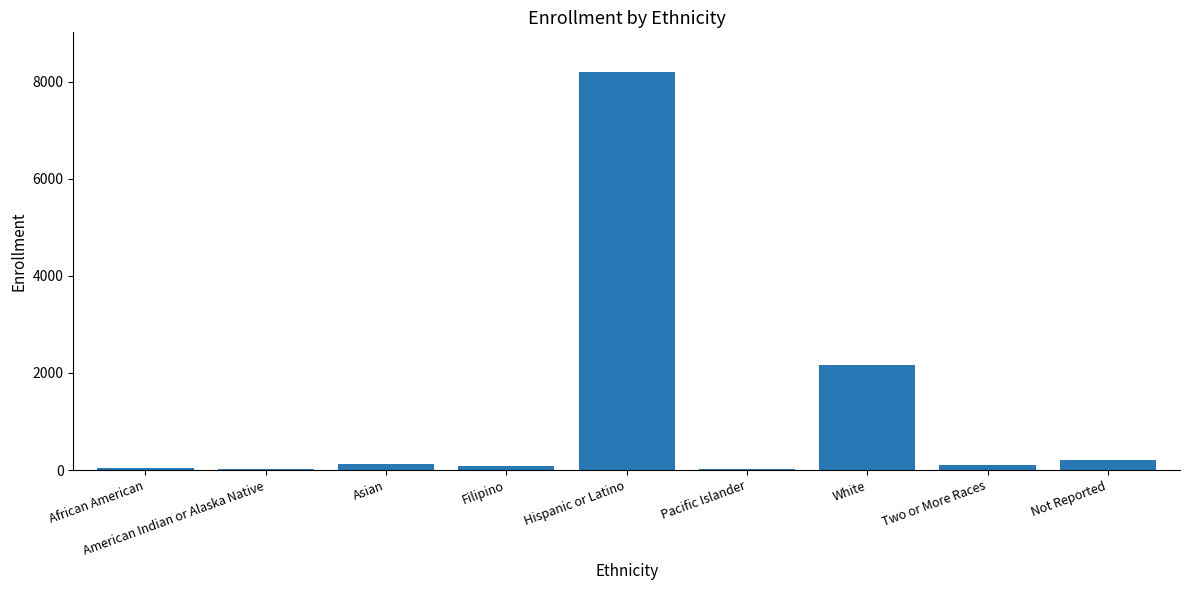

What is the ratio of the value at Asian to the value at White?

0.1